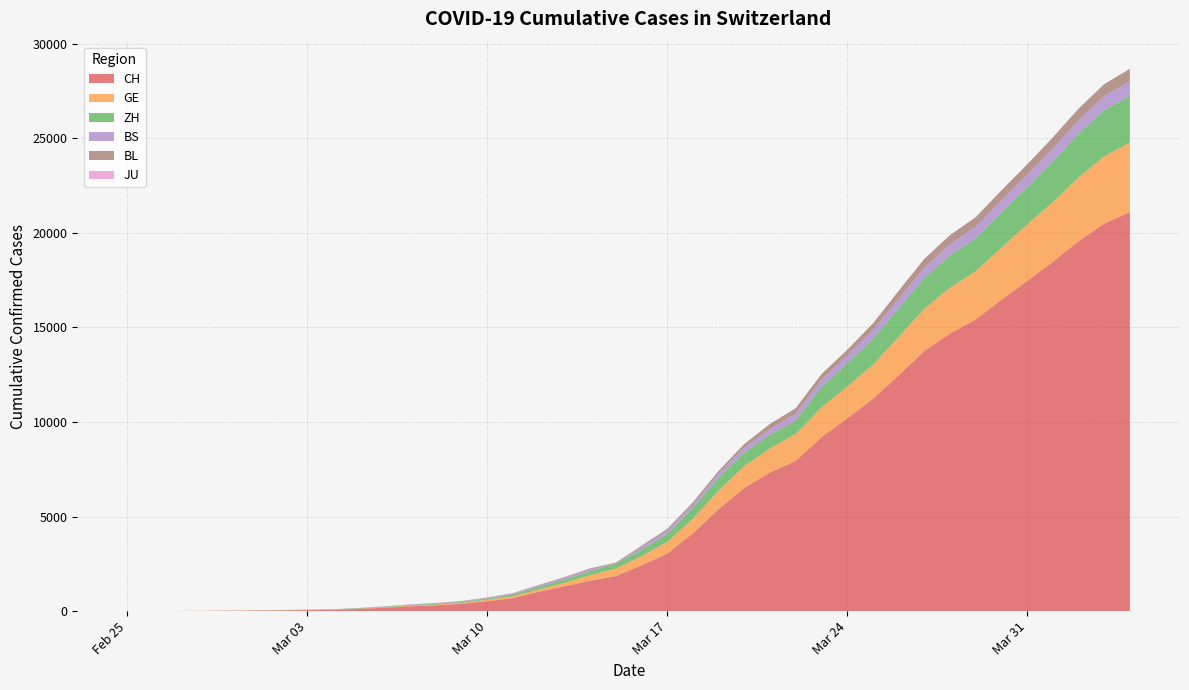

Reading left to right, transcribe all the data shown in this chart.

CH: 1	2	6	12	19	26	36	52	71	116	181	253	308	385	526	687	1022	1310	1598	1856	2415	3037	4116	5388	6516	7326	7939	9187	10185	11210	12452	13749	14662	15416	16449	17442	18451	19552	20476	21088
GE: 0	1	1	3	5	7	7	9	9	13	18	30	40	49	79	90	121	188	298	401	490	623	769	991	1150	1276	1432	1582	1679	1809	2041	2234	2433	2550	2764	2994	3161	3369	3561	3683
ZH: 0	0	2	2	6	7	11	14	16	24	30	35	41	50	63	102	141	164	219	251	327	430	569	680	712	712	712	1076	1224	1371	1503	1630	1704	1736	1862	1954	2143	2307	2435	2468
BS: 0	0	1	1	1	1	1	3	3	8	15	21	24	28	33	49	73	92	100	0	144	165	182	222	272	299	358	376	414	466	505	534	573	609	621	657	691	718	758	771
BL: 0	0	0	1	2	2	2	2	2	6	6	15	19	20	22	26	26	42	47	54	76	89	116	134	184	282	289	302	306	341	422	466	502	511	539	561	588	610	625	656
JU: 0	0	0	0	0	0	0	0	0	0	0	0	0	0	0	0	0	0	0	0	0	0	0	0	0	0	0	0	0	0	0	0	0	0	0	0	0	0	0	0